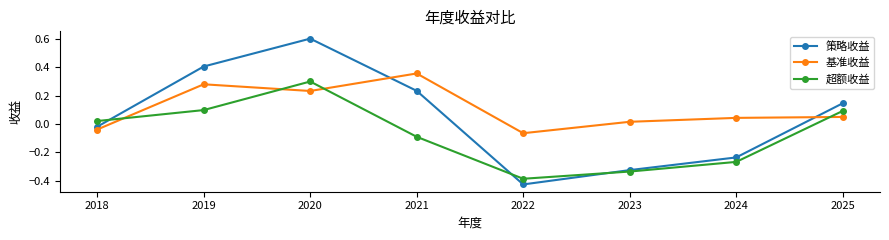

Which category has the lowest value across all series?

2022